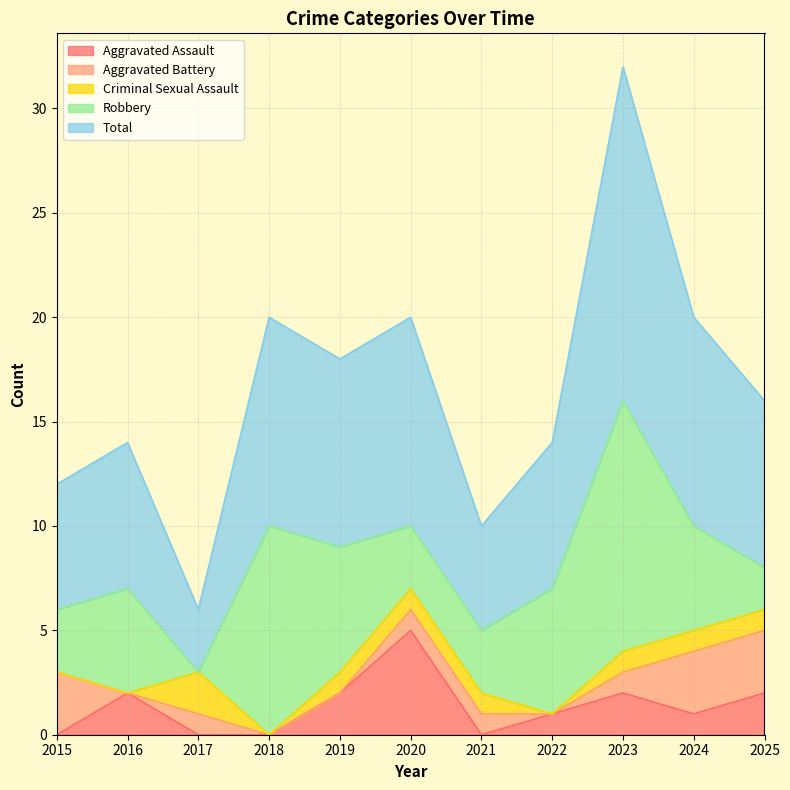

What is the difference between the maximum and second lowest values in the Robbery series?

10